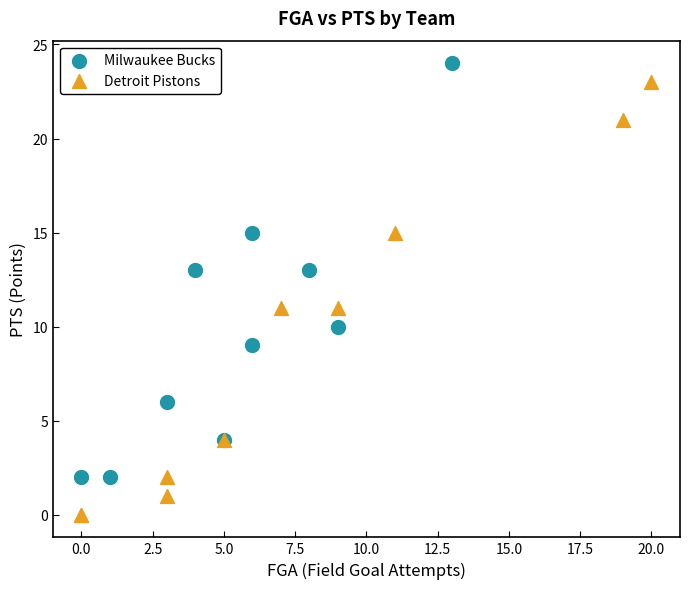

Which series reaches the minimum Y coordinate?

Detroit Pistons